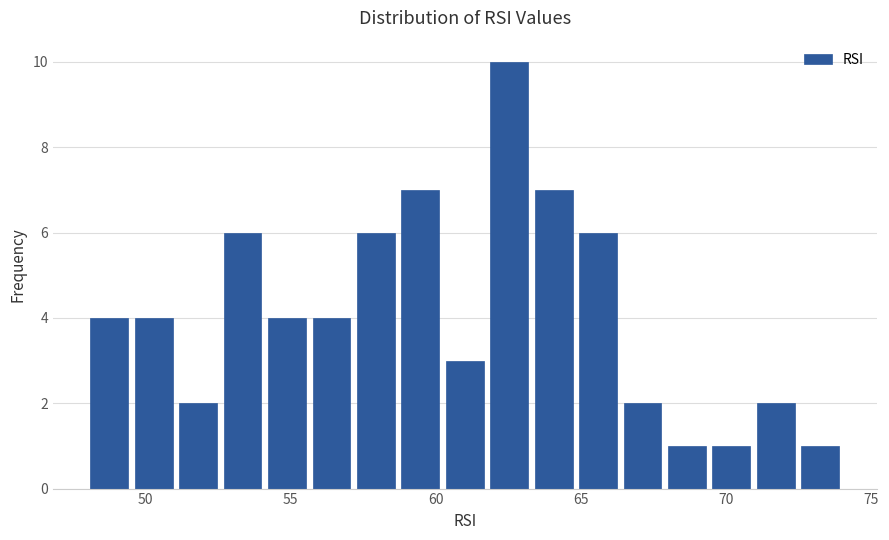

Read against the x-axis, roughly where is the centre of the tallest bar?

62.5